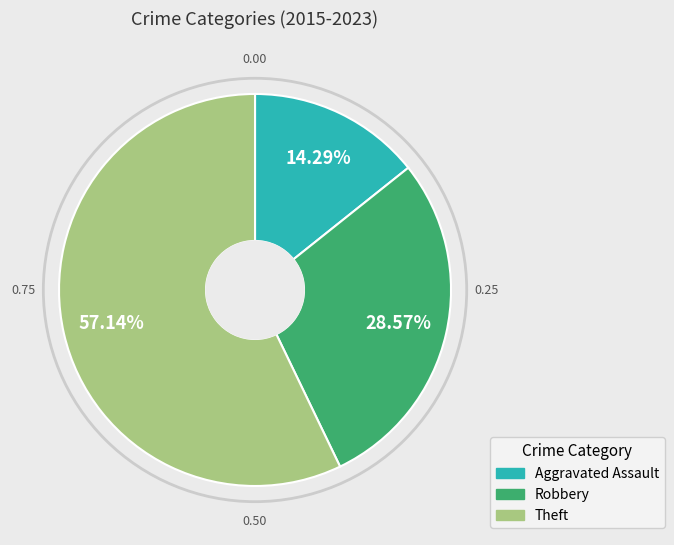

To the nearest percent, what portion does Robbery represent?

29%